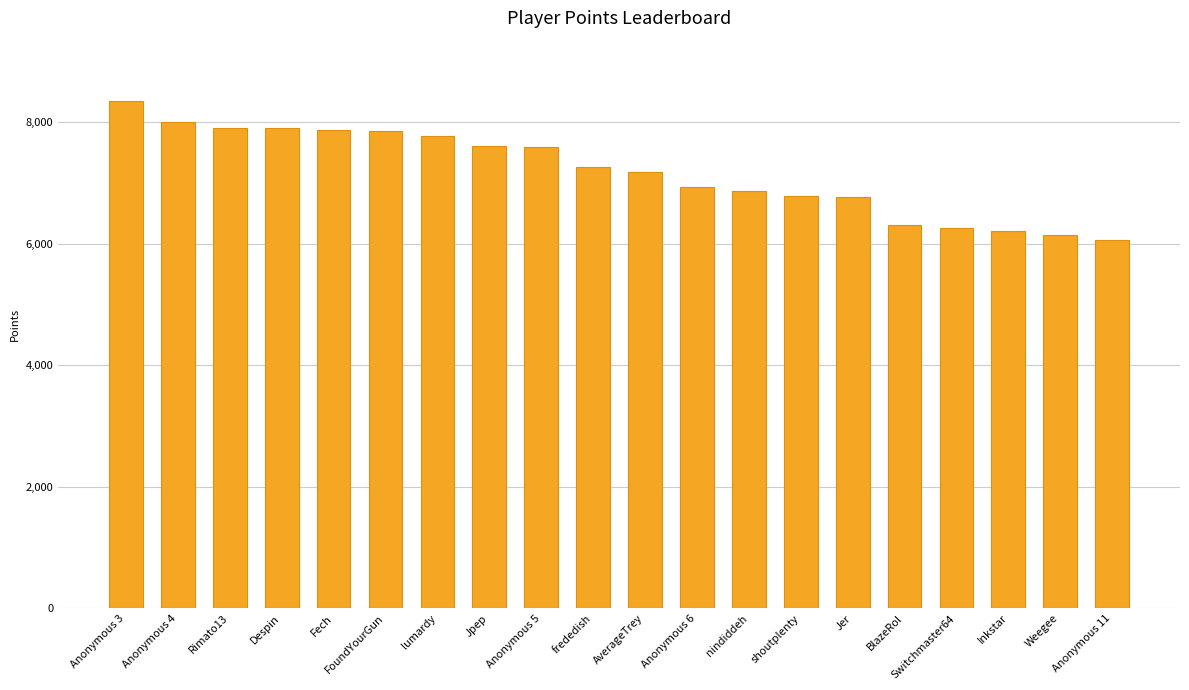

What is the minimum value shown in the chart?

6058